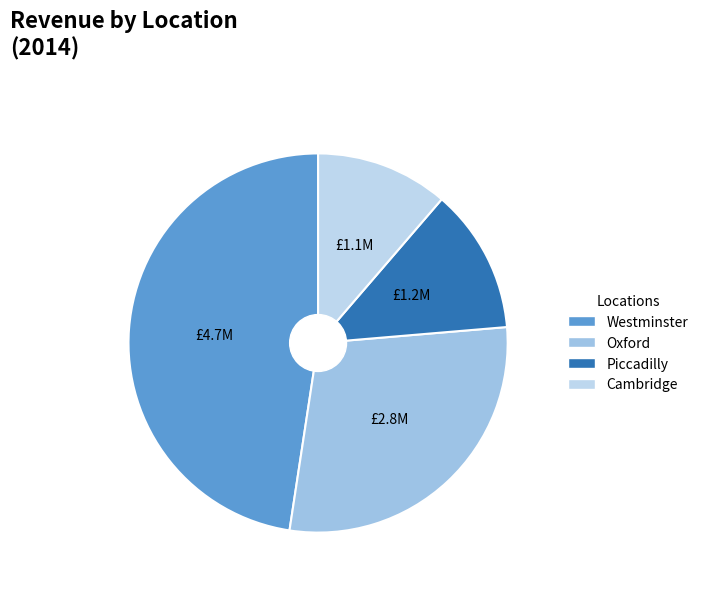

What is the total percentage of Oxford and Piccadilly?

41.1%